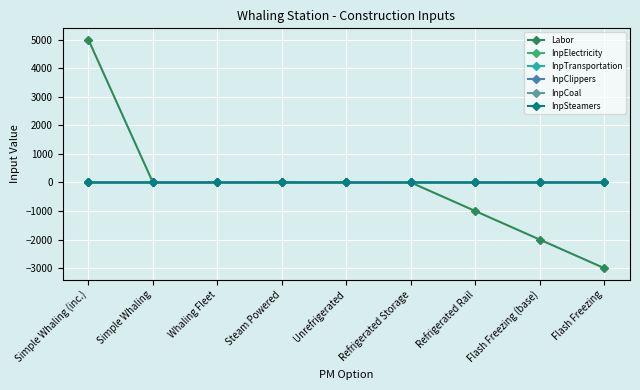

Which series has the widest spread of values?

Labor